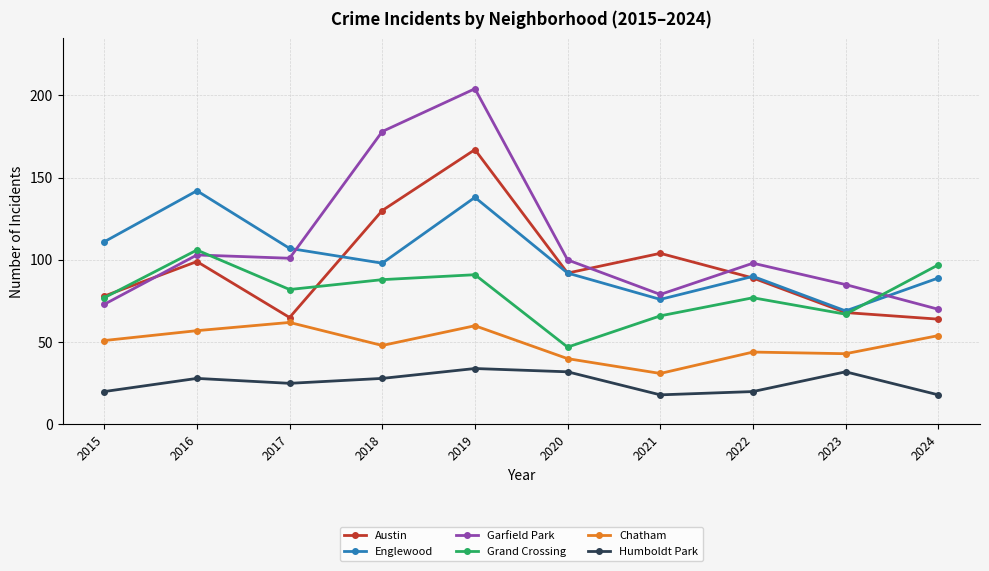

What is the total value across all series at 2015?

410